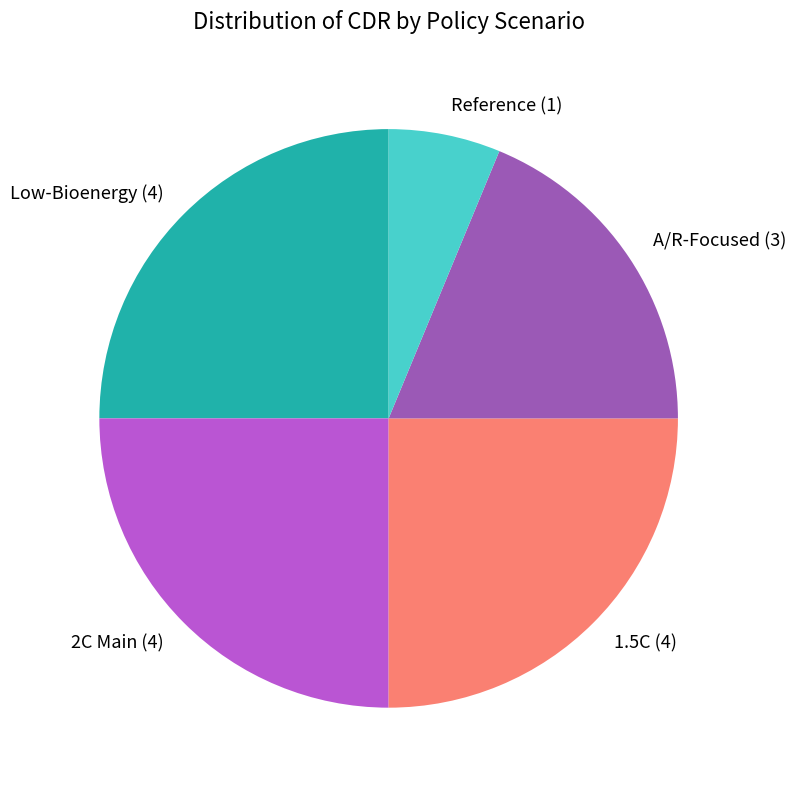

How many slices are in this pie chart?

5